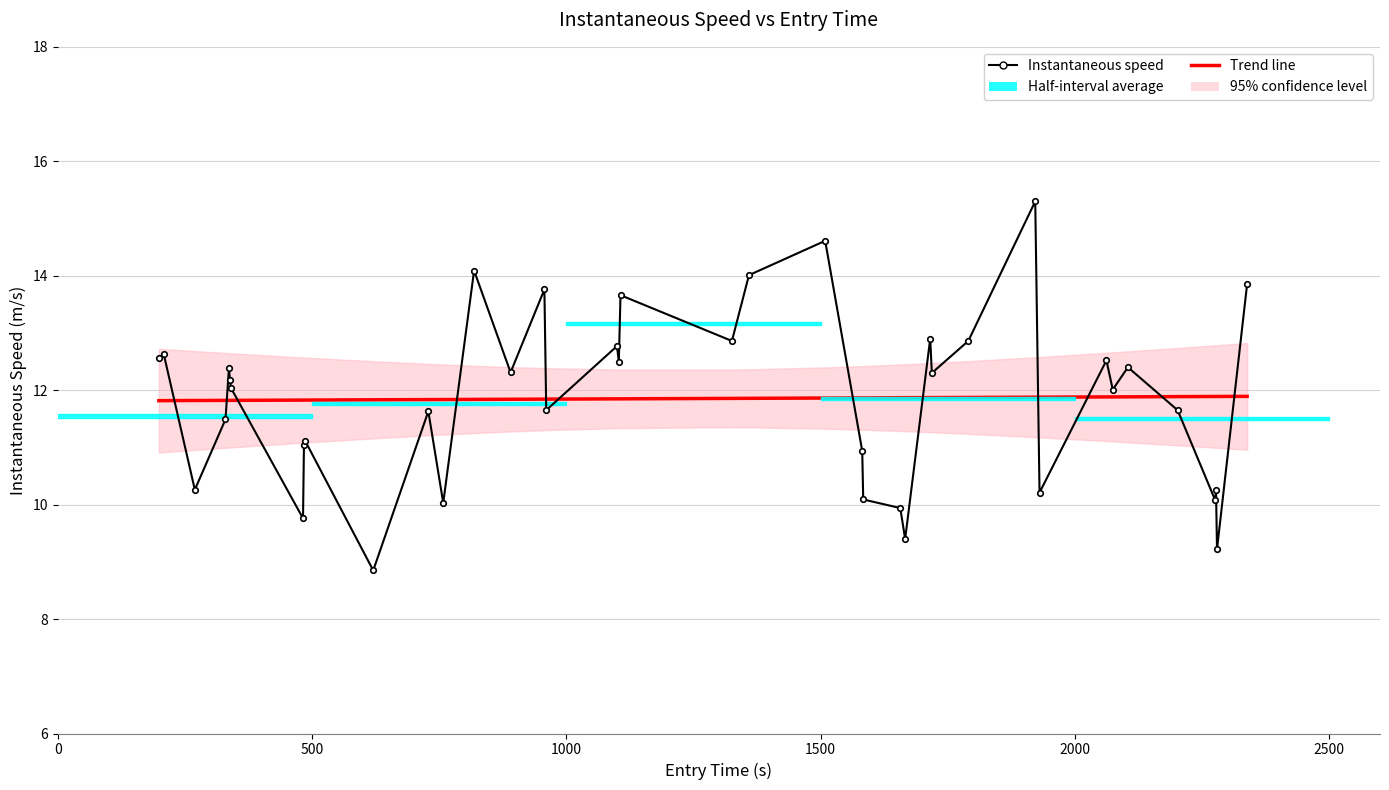

How many lines are shown in the chart?

2